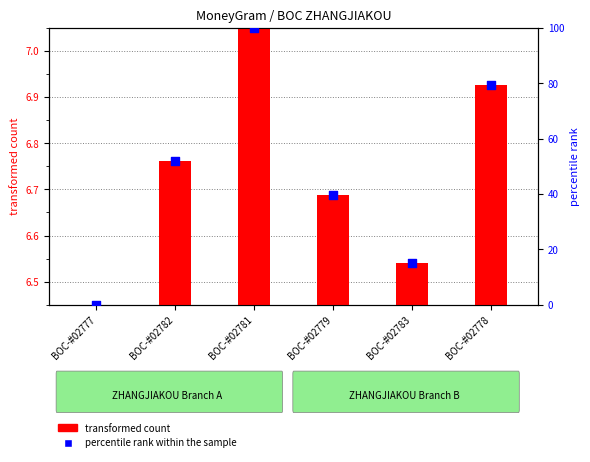

At which category is the sum across all series the highest?

BOC-#02781